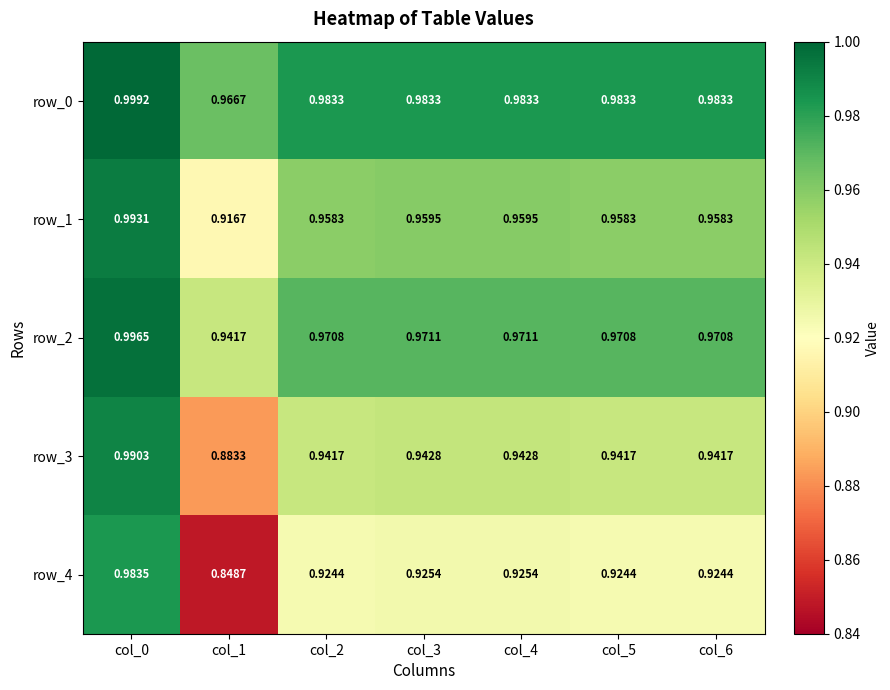

Is the value of row_0 at col_4 greater than the value of row_3 at col_1?

Yes